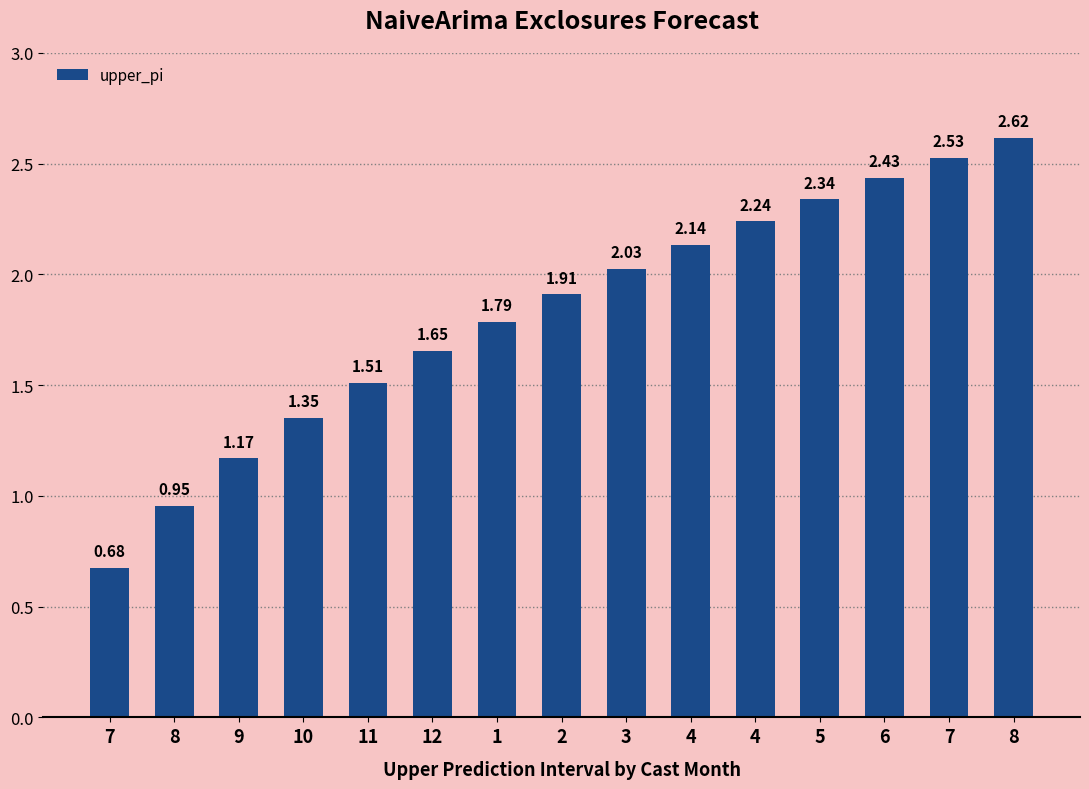

List the labels in order of value, largest first.

8, 7, 6, 5, 4, 4, 3, 2, 1, 12, 11, 10, 9, 8, 7